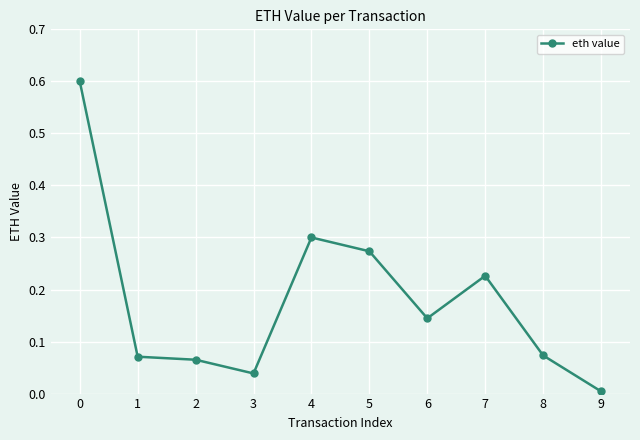

True or false: the data shows 0.1 at 3.

False